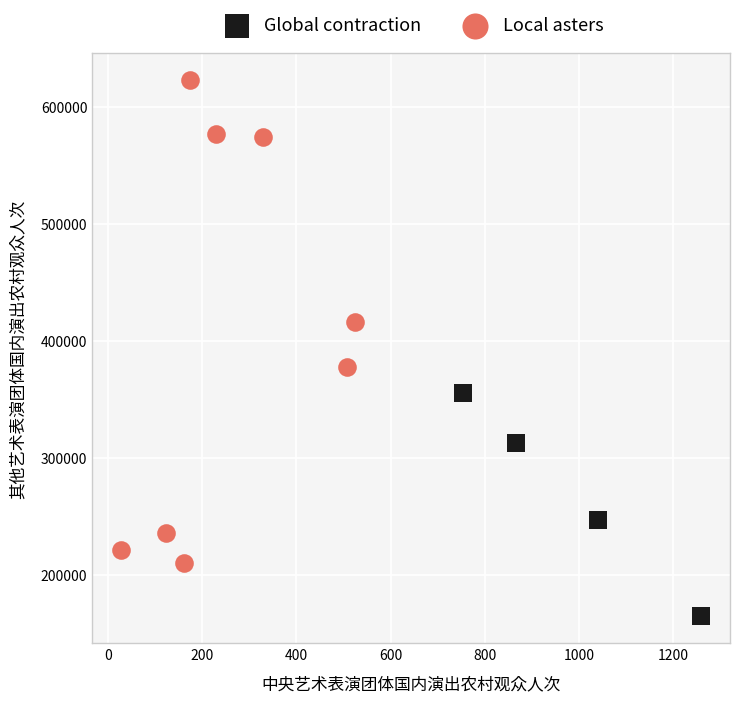

Which series has the widest spread of Y values?

Local asters